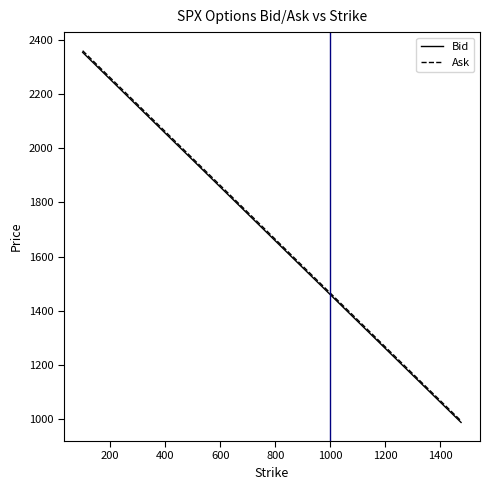

Which series has the largest range (max minus min)?

Ask